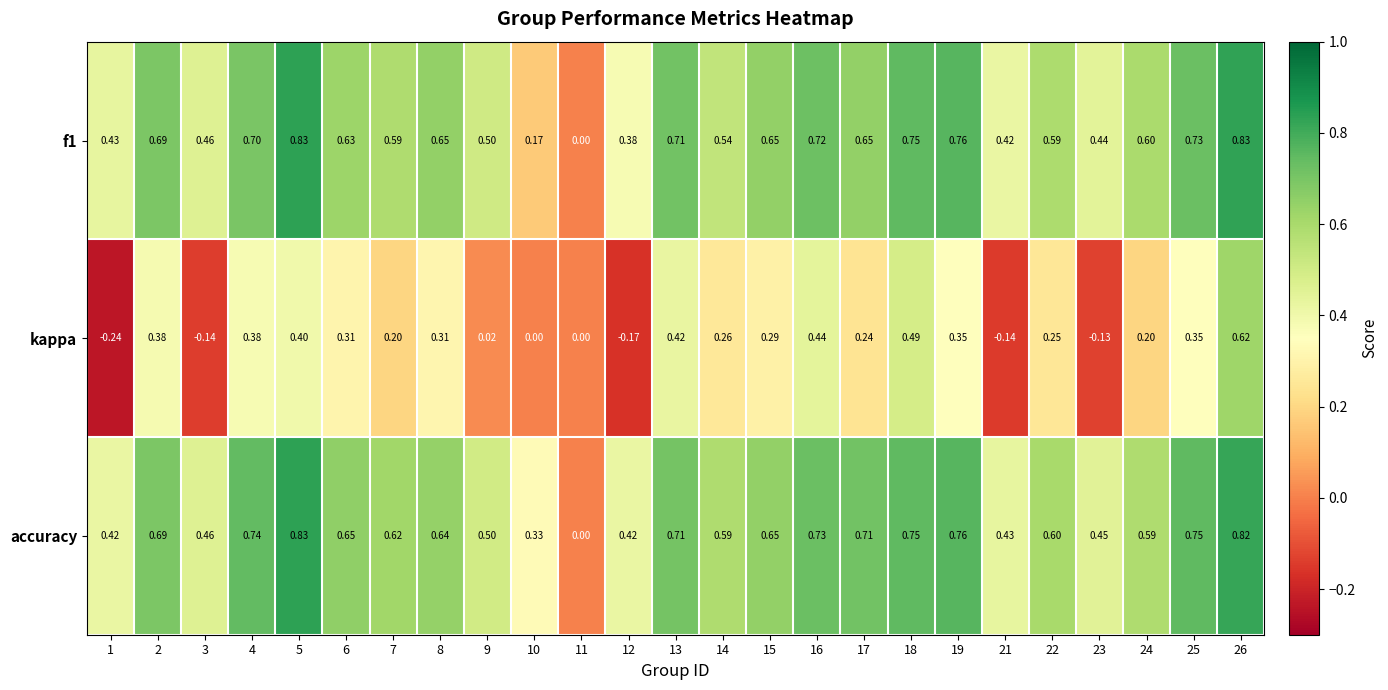

Which series has the widest spread of values?

kappa